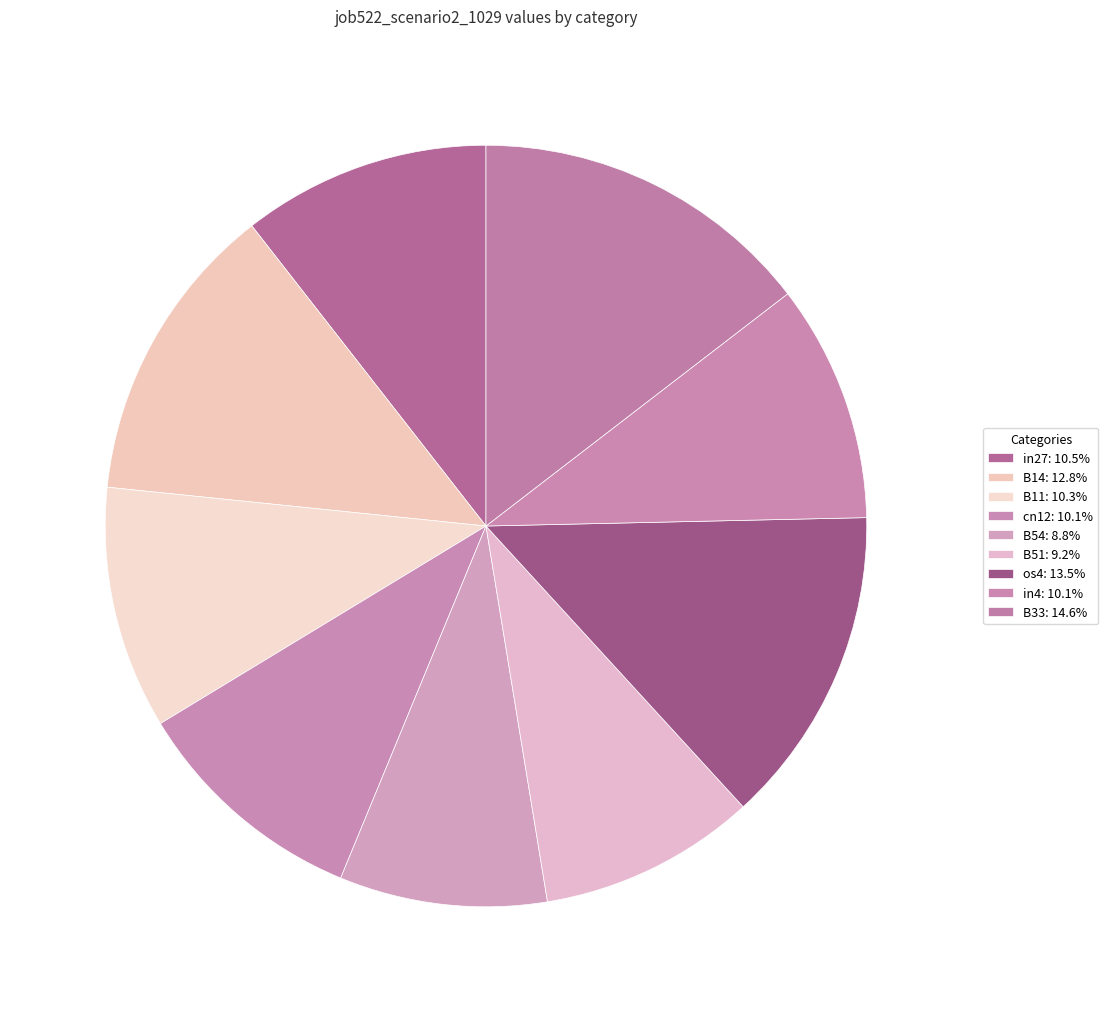

What is the largest slice in the pie chart?

B33